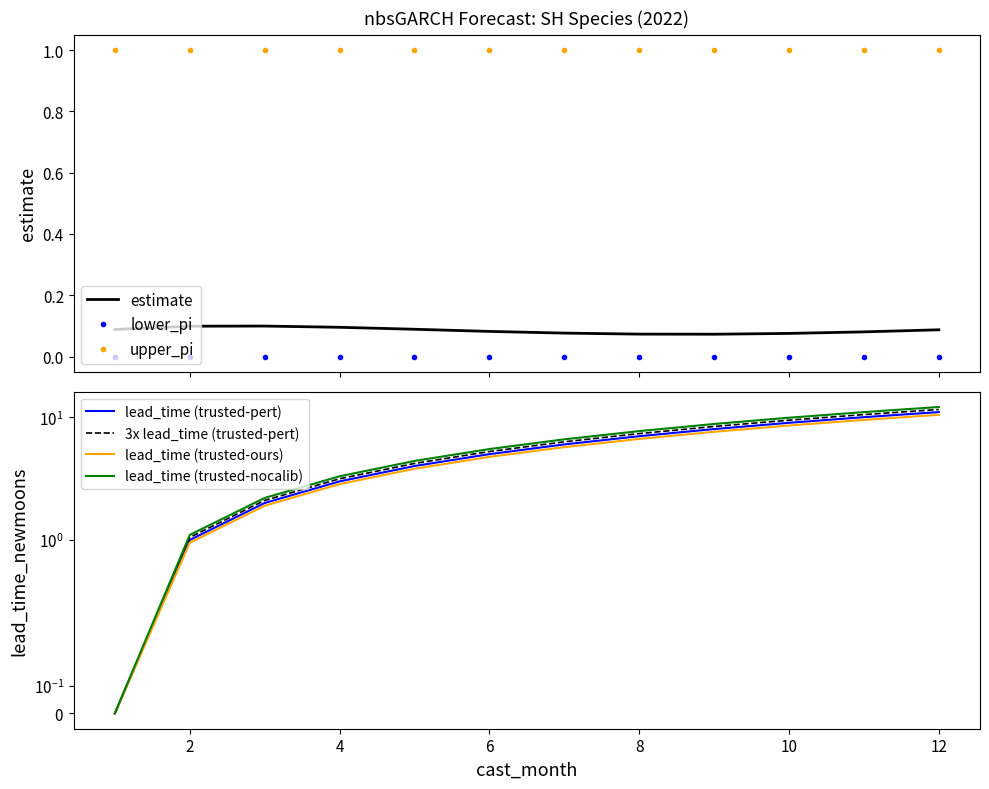

Which series changed the most between 1 and 7?

lead_time_newmoons